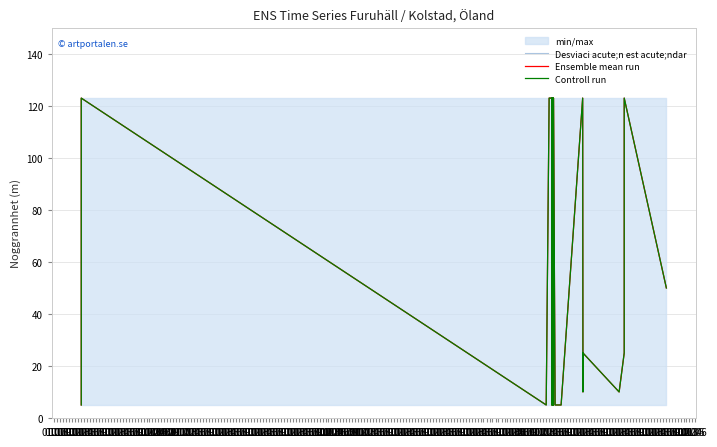

What is the difference between the second highest and second lowest values in the Ensemble mean run series?

118